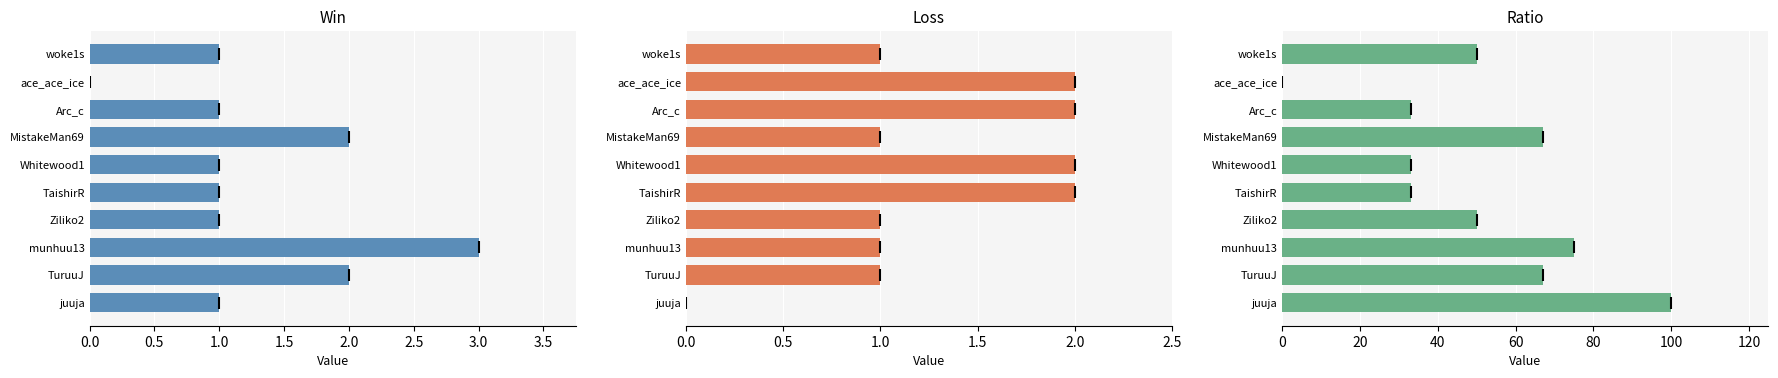

True or false: Loss has a value of 1 at munhuu13.

False